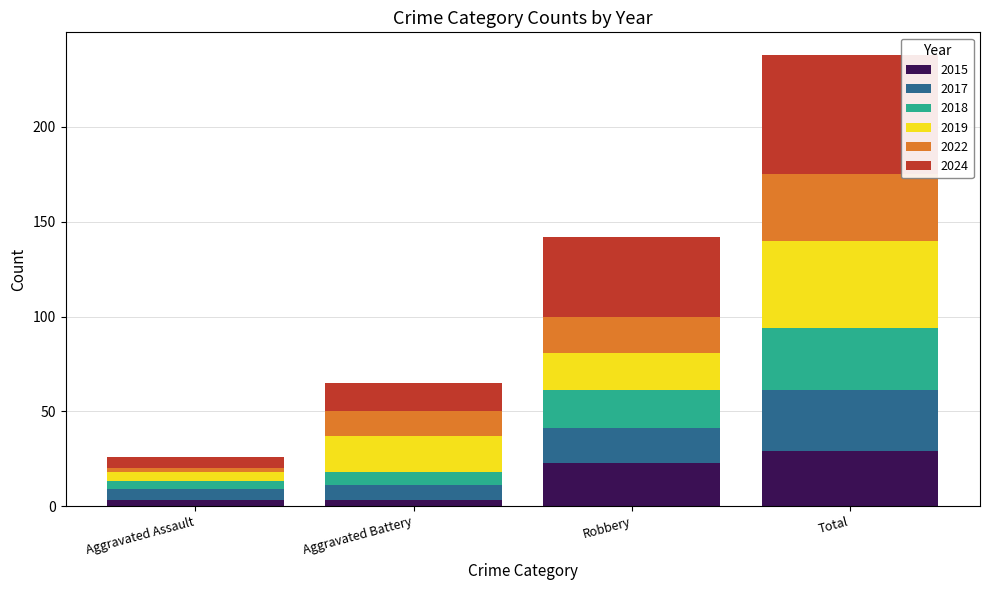

What is the highest value of the 2015 series?

29